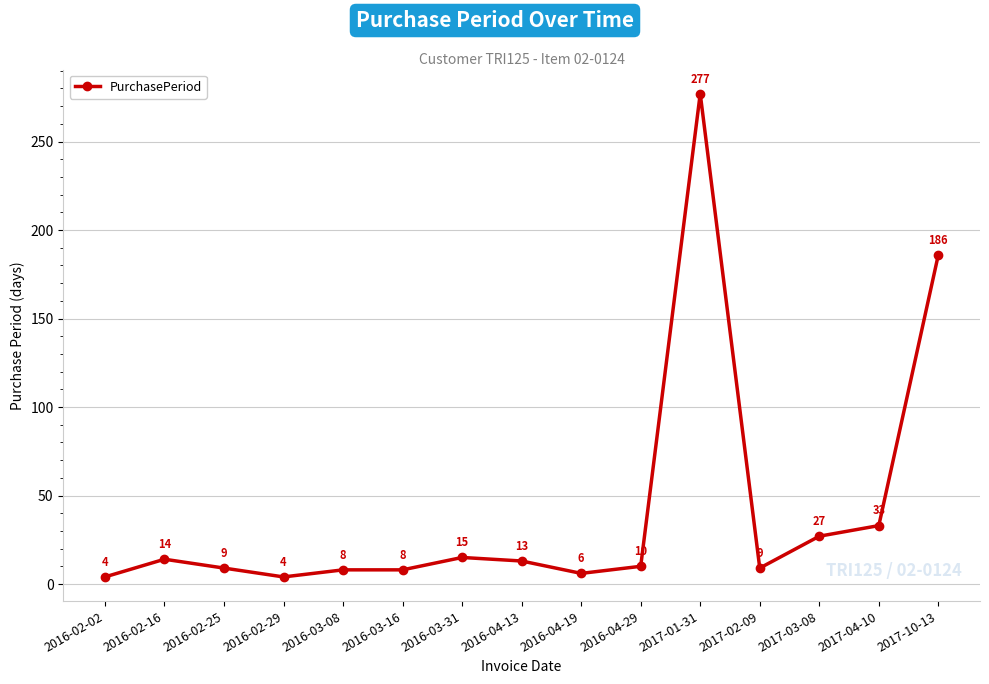

True or false: the data shows 45 at 2017-10-13.

False